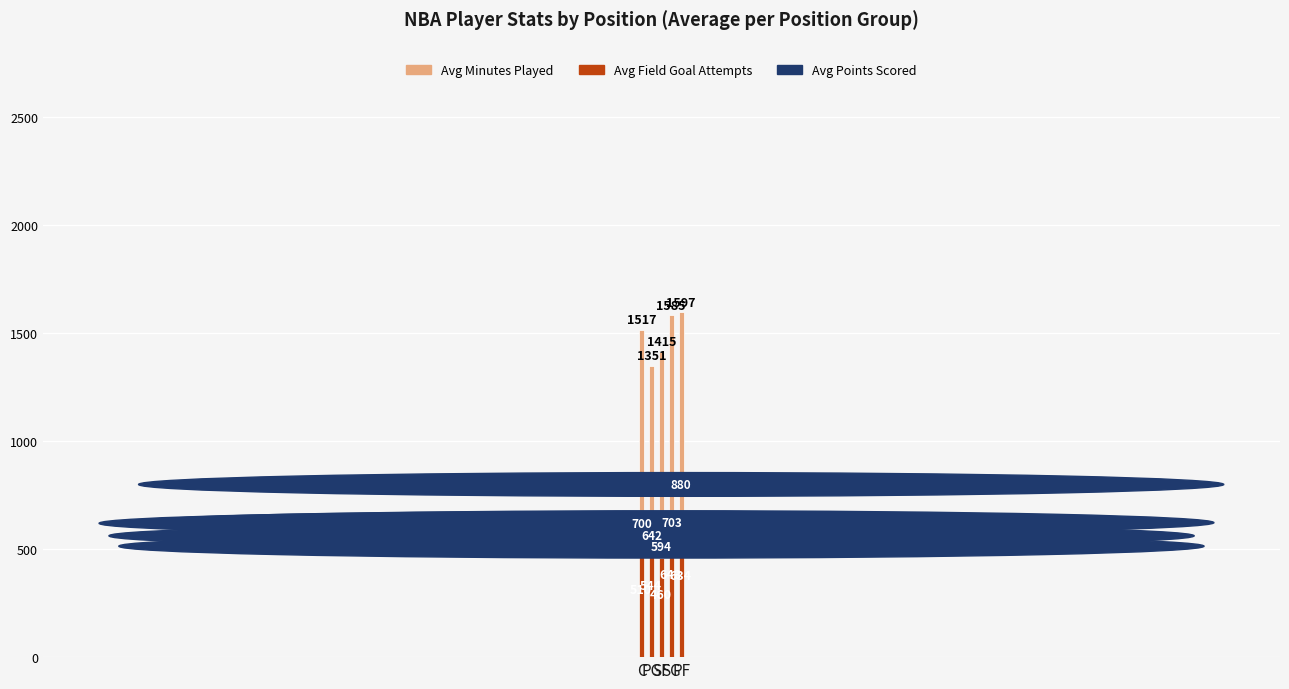

Which series has the largest range (max minus min)?

Avg Minutes Played